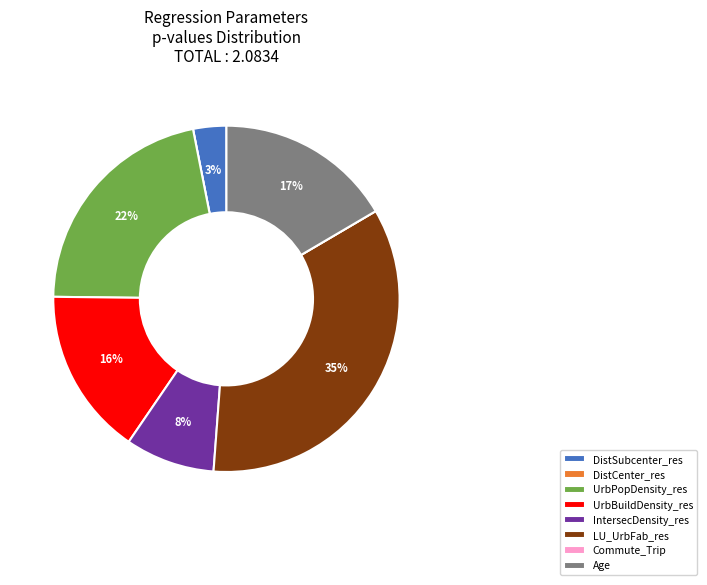

What is the largest slice in the pie chart?

LU_UrbFab_res